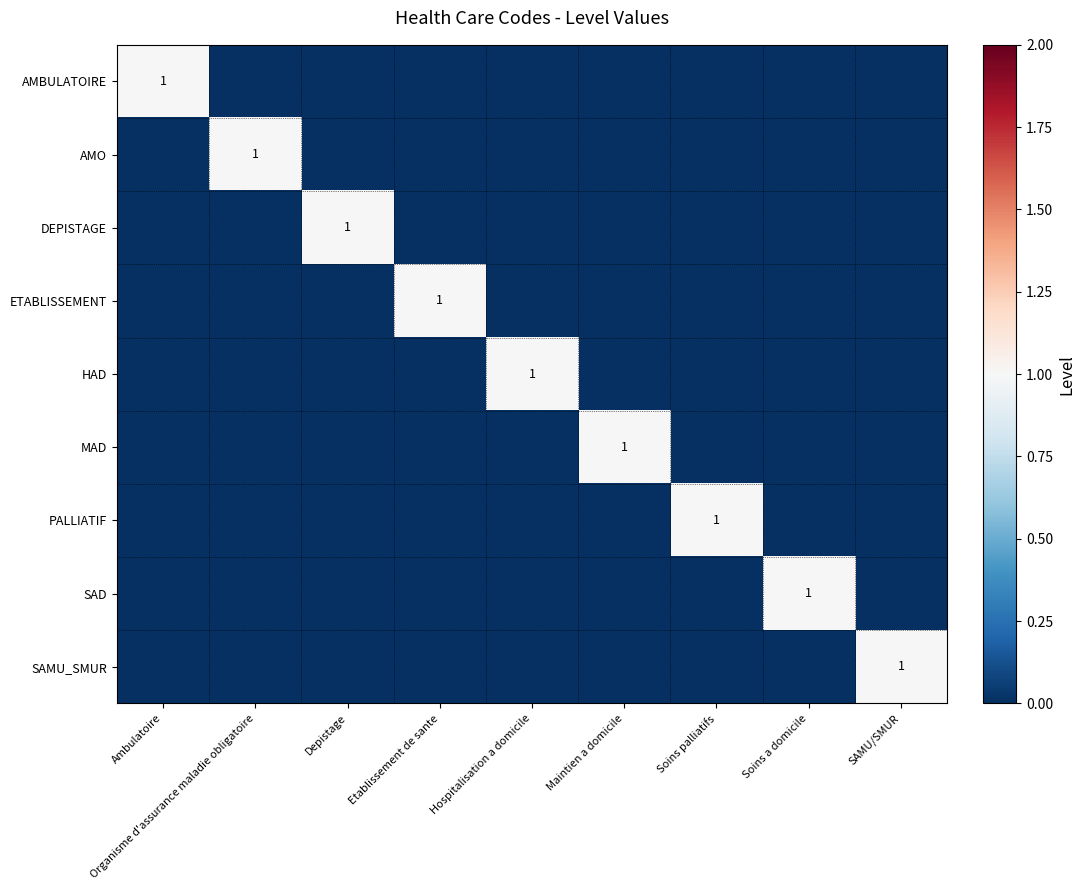

True or false: SAMU_SMUR has a value of 0 at SAMU/SMUR.

False